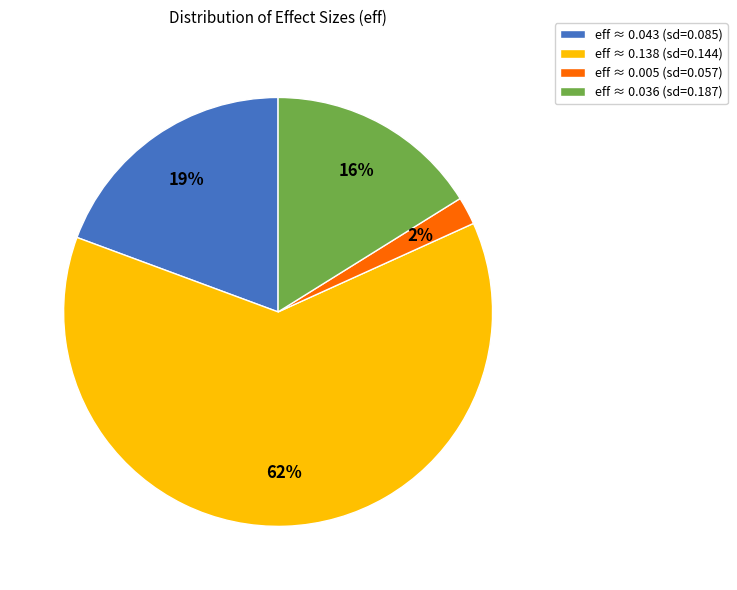

Which category has the biggest portion of the pie?

eff ≈ 0.138 (sd=0.144)